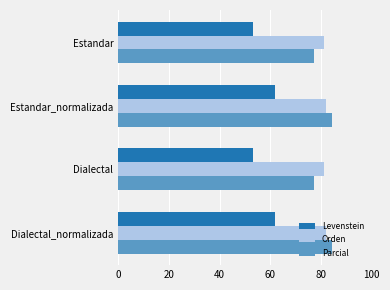

How many data points in Levenstein are above 61?

2